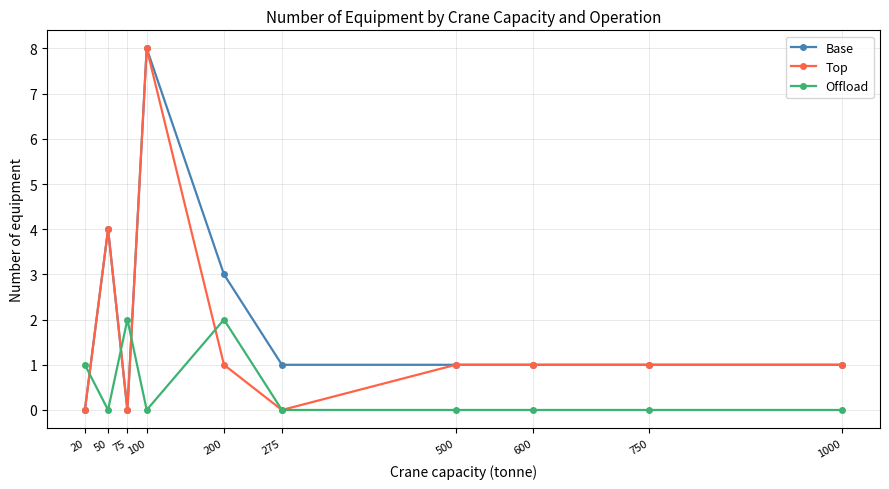

At which category does Offload reach its first local peak?

75